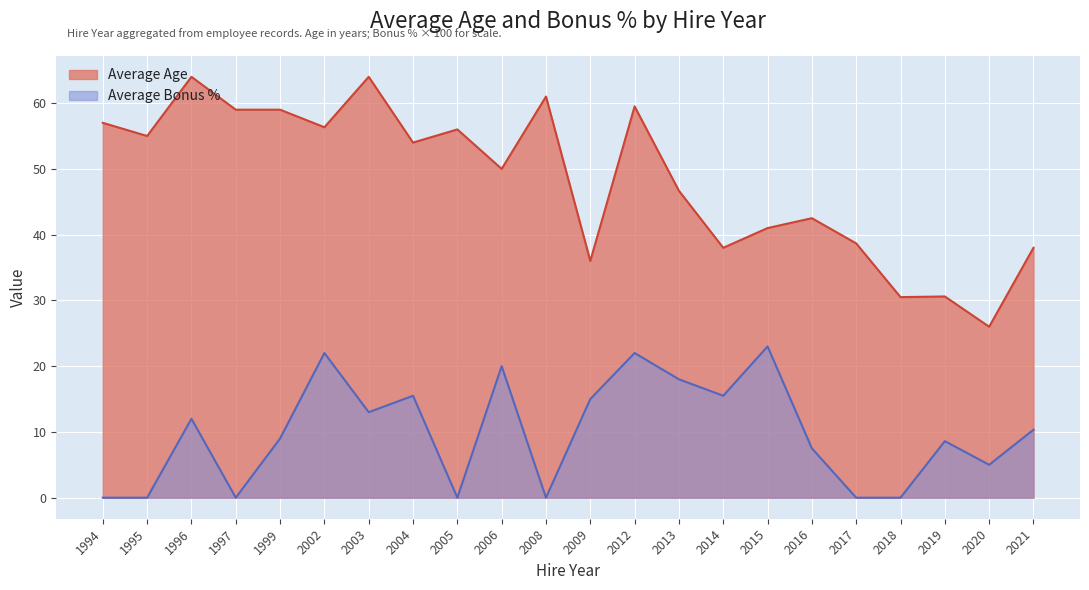

The value of Average Bonus % at 2016 is 10.3. True or false?

False